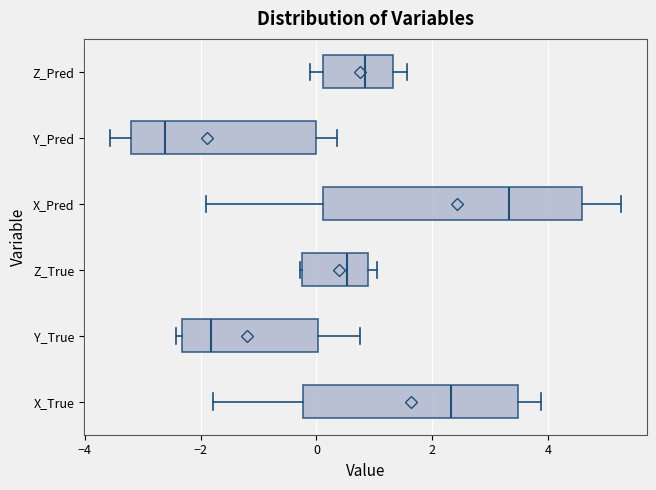

Reading bottom to top, transcribe this box plot: for each box, give where its median line is, the range the box spans, and where its two whiskers end, as read against the x-axis. The values are not printed on the chart, so give them approximately, as read against the axis.

X_True: median 2.4, box -0.2 to 3.4, whiskers -1.8 to 3.8
Y_True: median -1.8, box -2.4 to 0.0, whiskers -2.4 (just left of the box's left edge) to 0.8
Z_True: median 0.6, box -0.2 to 0.8, whiskers -0.2 to 1.0
X_Pred: median 3.4, box 0.2 to 4.6, whiskers -2.0 to 5.2
Y_Pred: median -2.6, box -3.2 to 0.0, whiskers -3.6 to 0.4
Z_Pred: median 0.8, box 0.2 to 1.4, whiskers -0.2 to 1.6